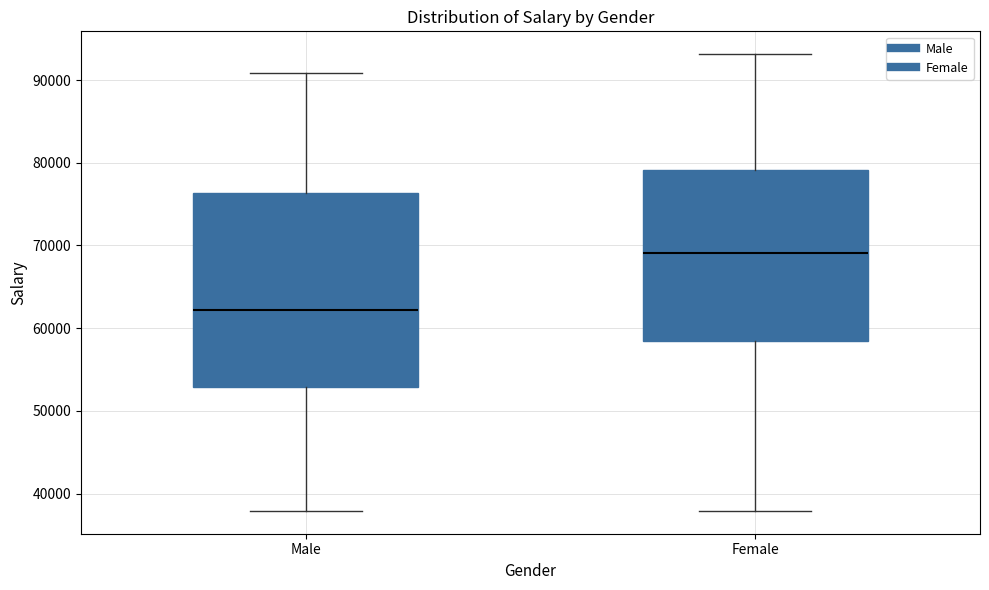

Comparing the boxes themselves (not the whiskers), which one is the tallest?

Male